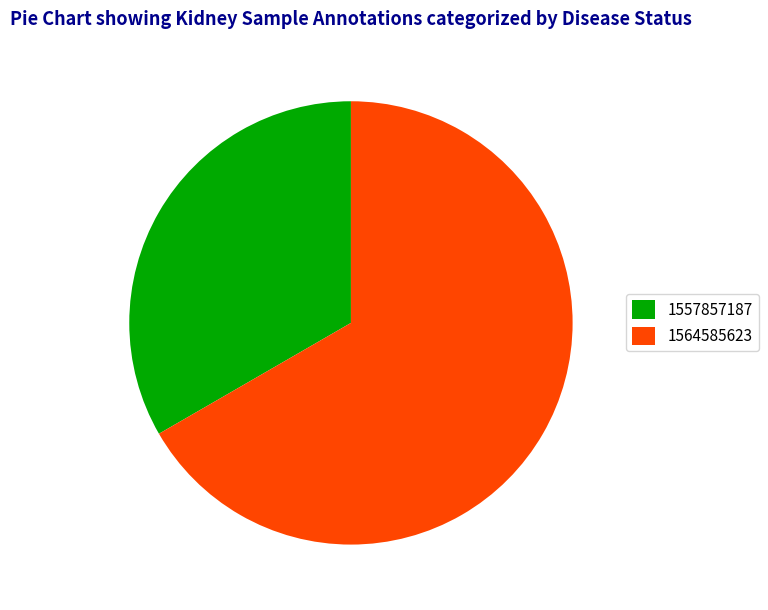

What is the majority slice?

1564585623